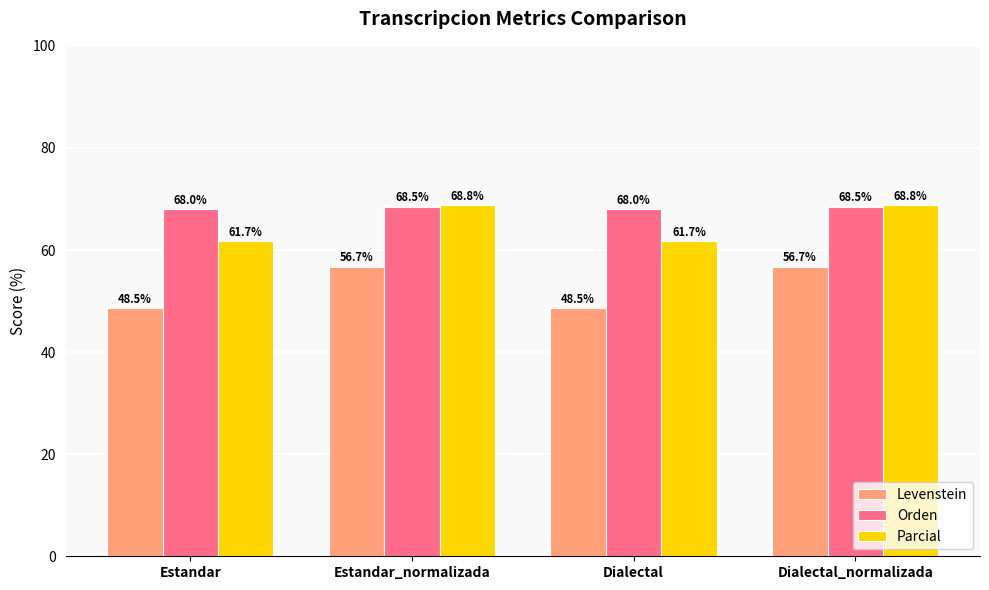

Is the value of Parcial at Dialectal_normalizada greater than the value of Levenstein at Dialectal_normalizada?

Yes